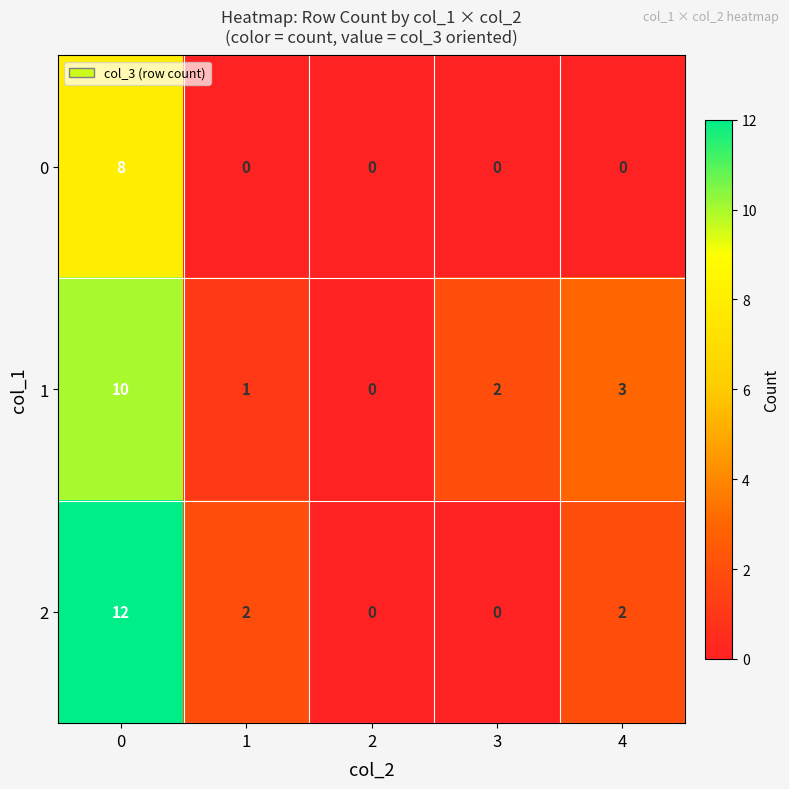

What is the highest value of the 1 series?

10